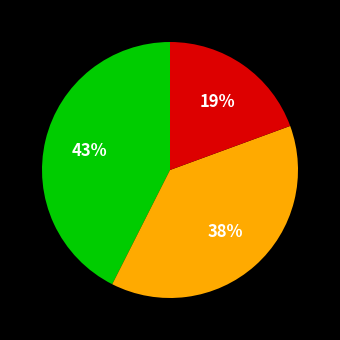

Is there any slice that represents more than half of the pie?

No